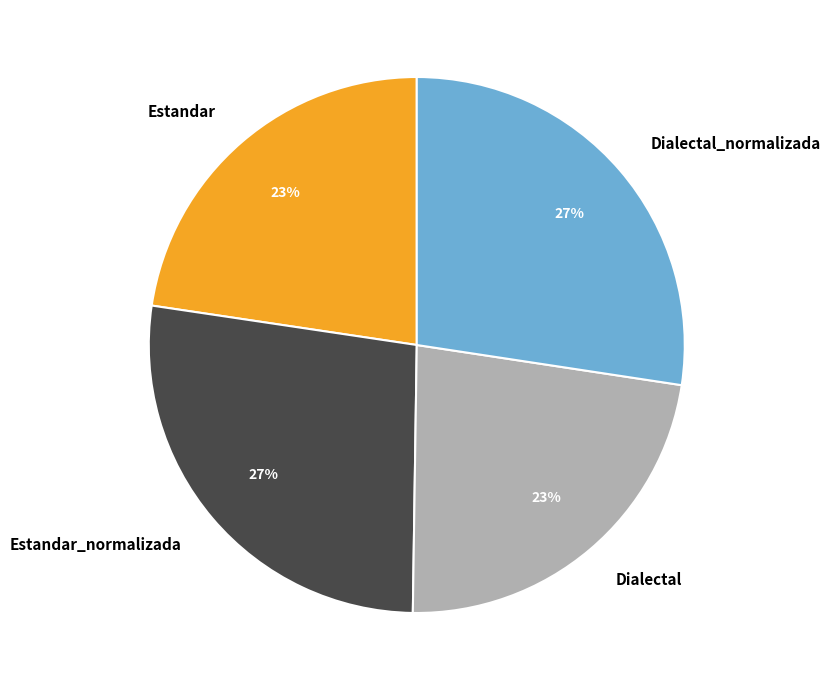

Is there any slice that represents more than half of the pie?

No